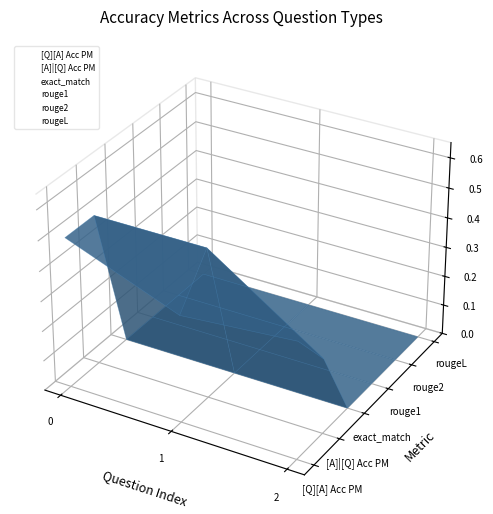

Which series has the largest total across all categories?

[A]|[Q] Acc PM